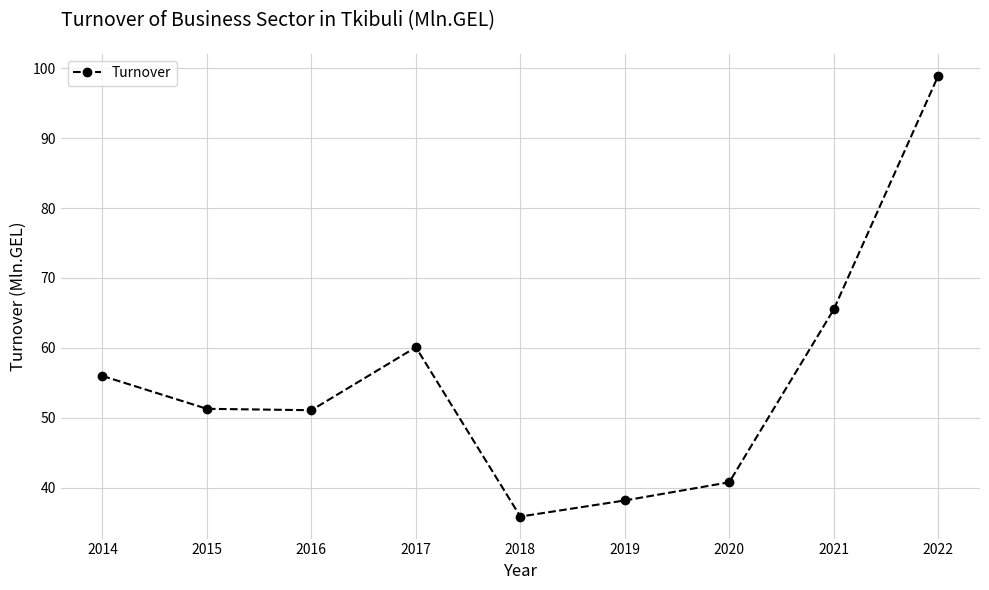

What is the difference between the values at 2016 and 2017?

9.0